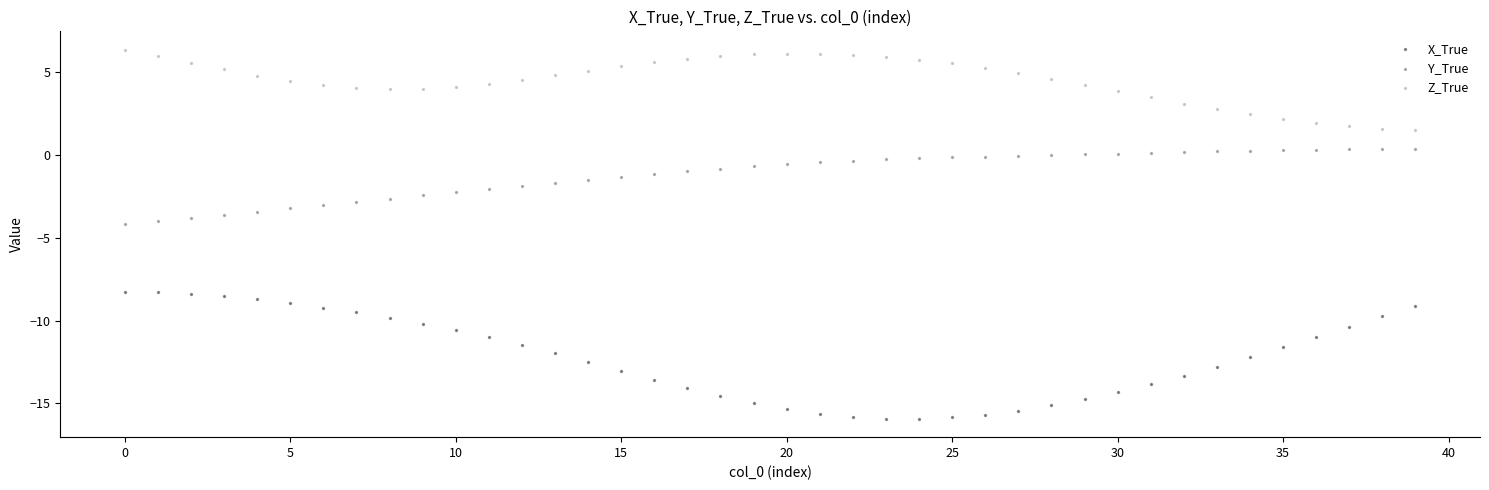

Which series reaches the minimum Y coordinate?

X_True